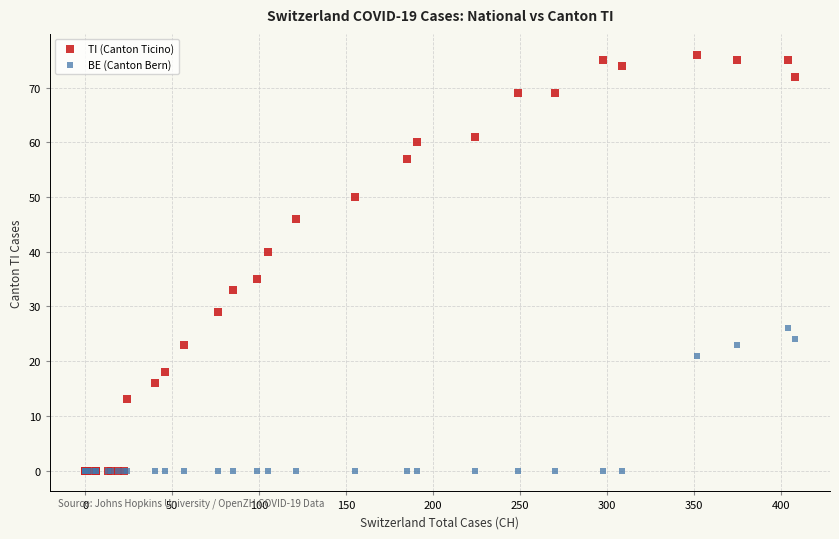

Across all series, what Y value is closest to 38?

40